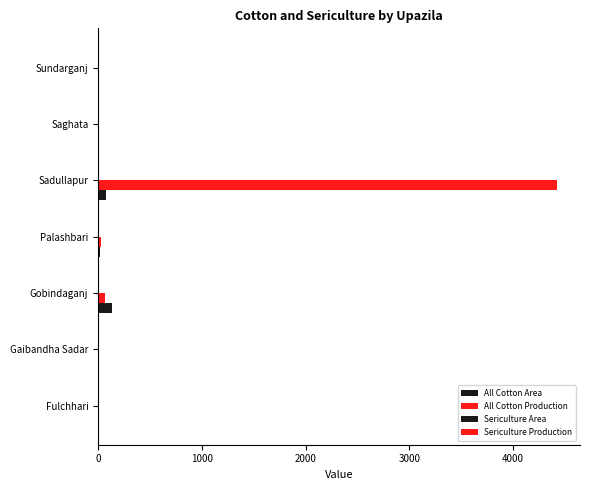

How many categories are shown in the chart?

7